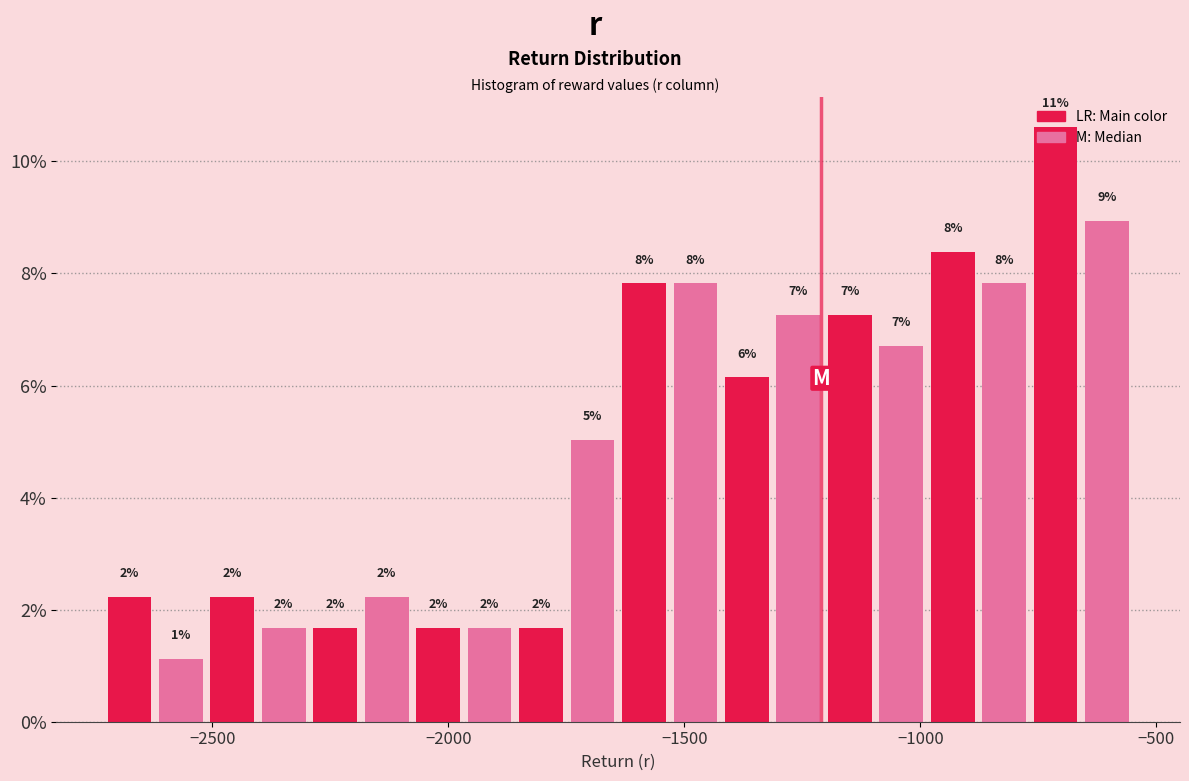

Around what value on the x-axis is the tallest bar? Give the approximate position of its centre, as read against the axis.

-700